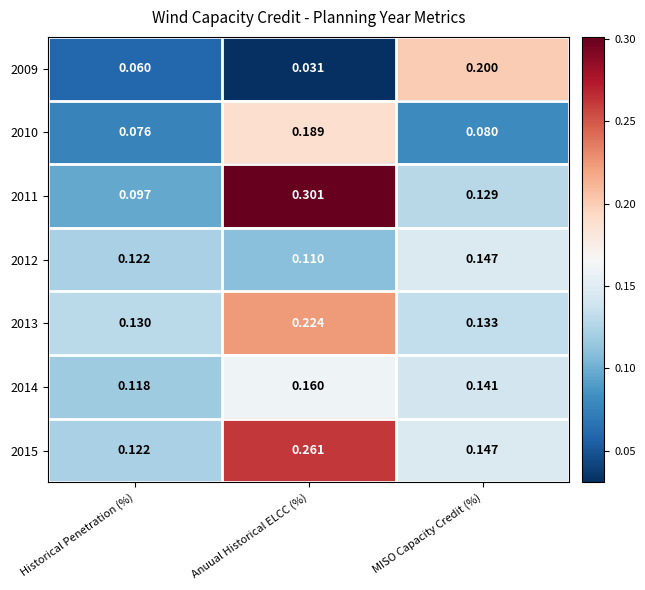

List the labels in order of 2013 value, largest first.

Anuual Historical ELCC (%), MISO Capacity Credit (%), Historical Penetration (%)